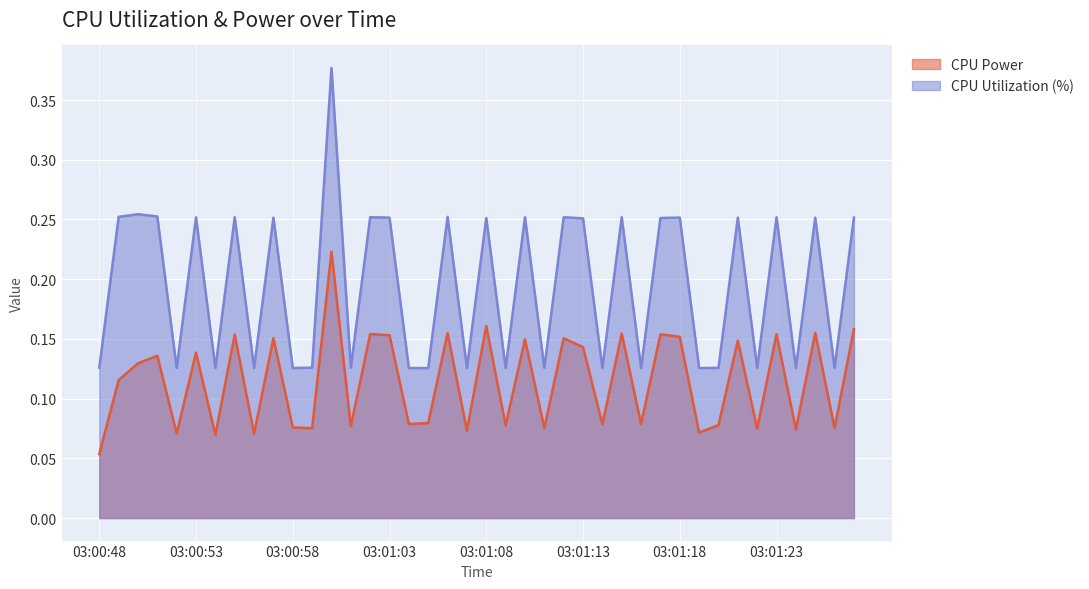

What is the maximum value for CPU Utilization?

0.4